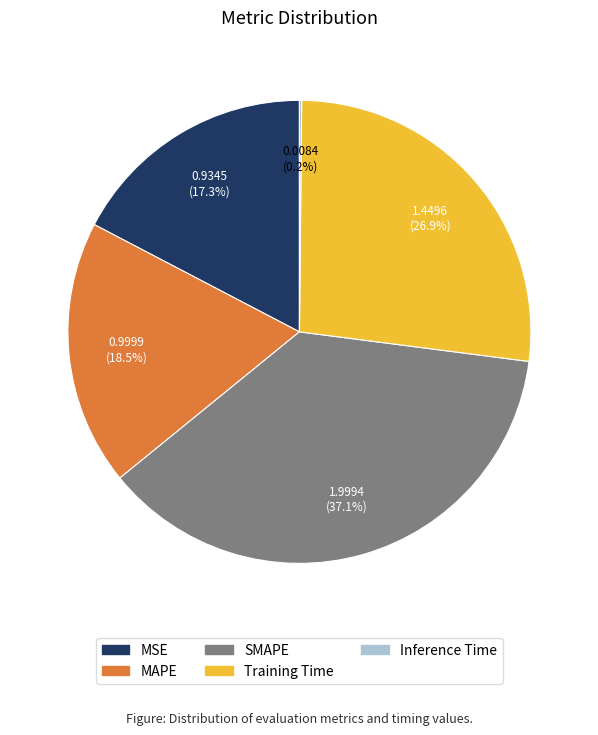

What percentage is NOT represented by Training Time?

73.1%